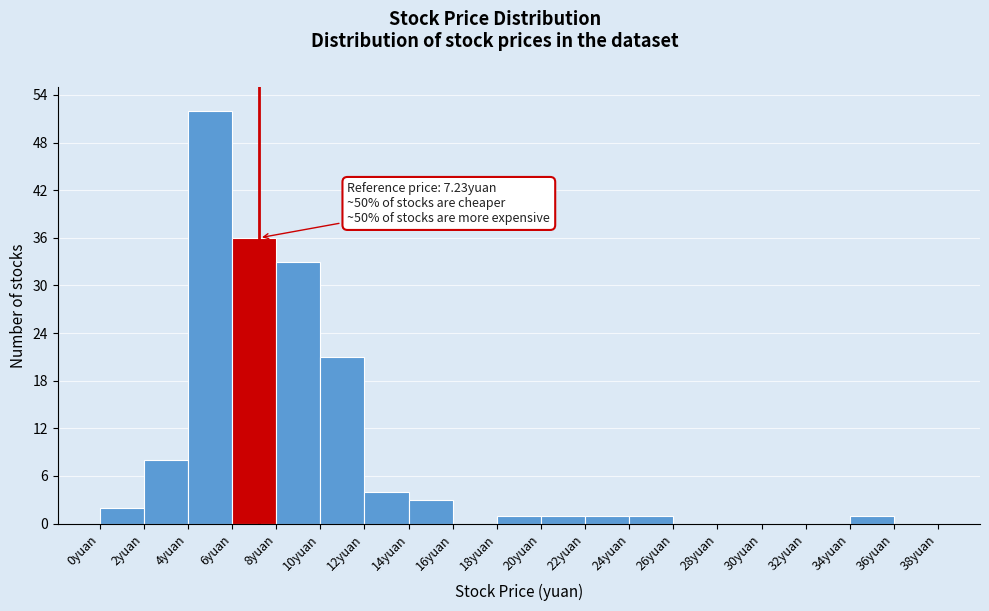

Over which range of the x-axis is the bar tallest?

4 to 6